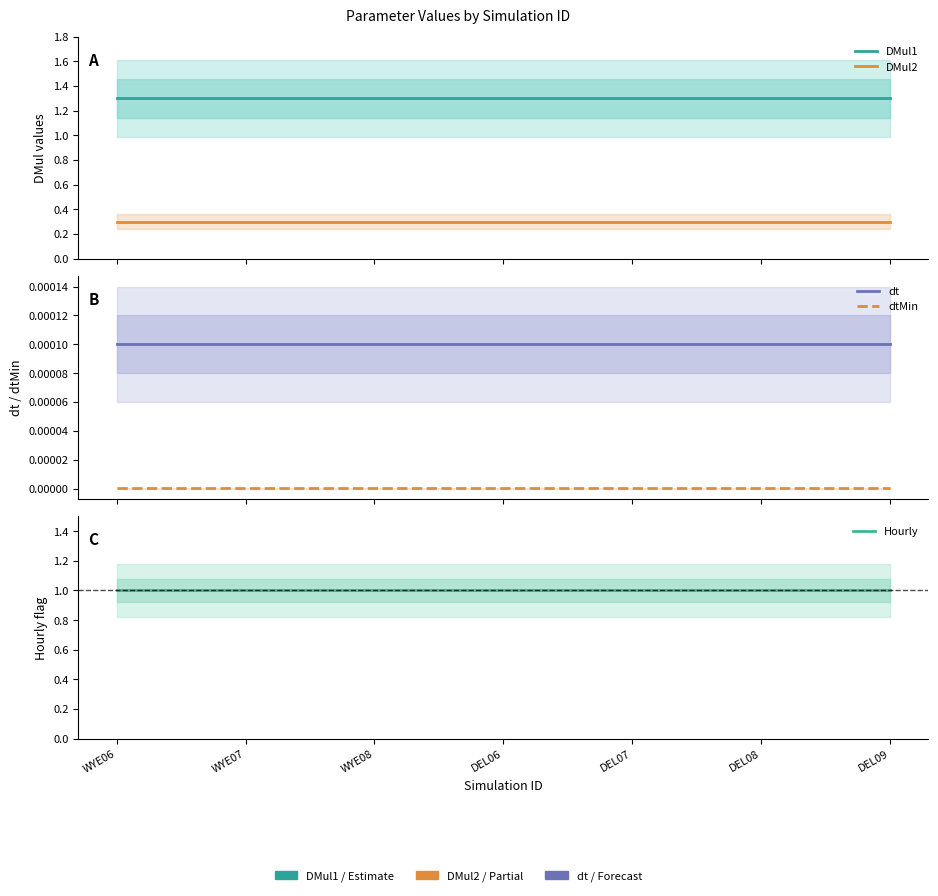

What is the total value across all series at DEL09?

2.6